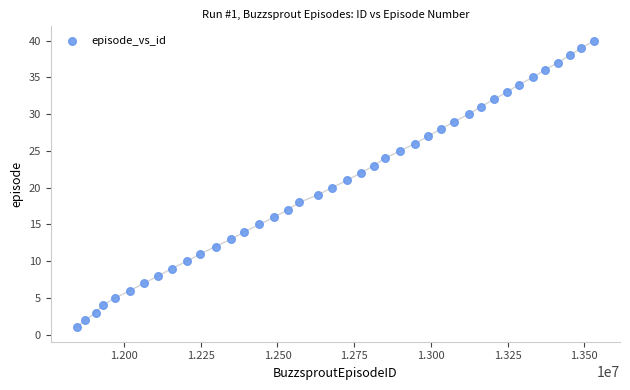

What is the range of Y values (max minus min)?

39